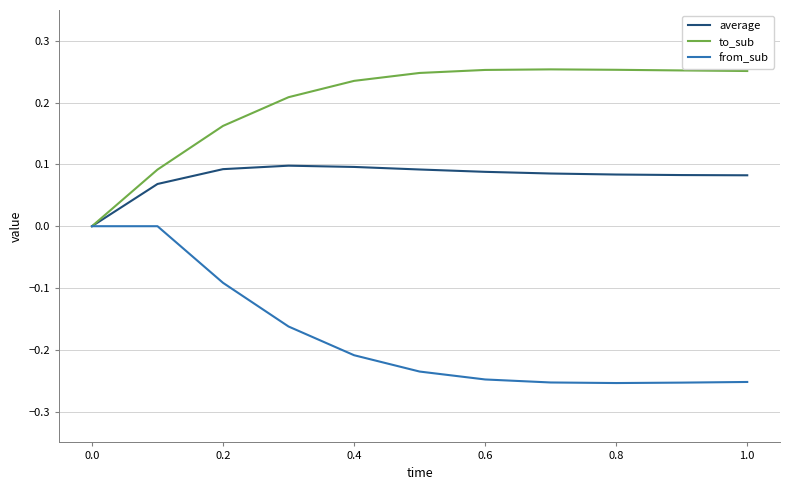

Which series has the largest total across all categories?

to_sub